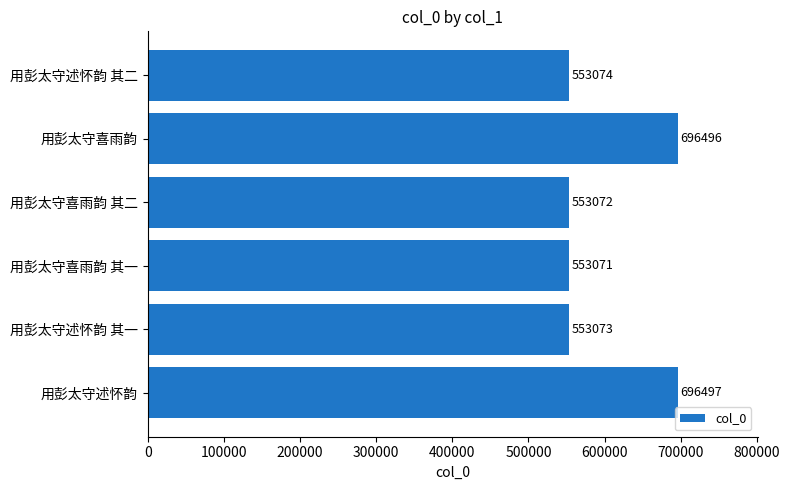

What is the difference between the maximum and second lowest values?

143425